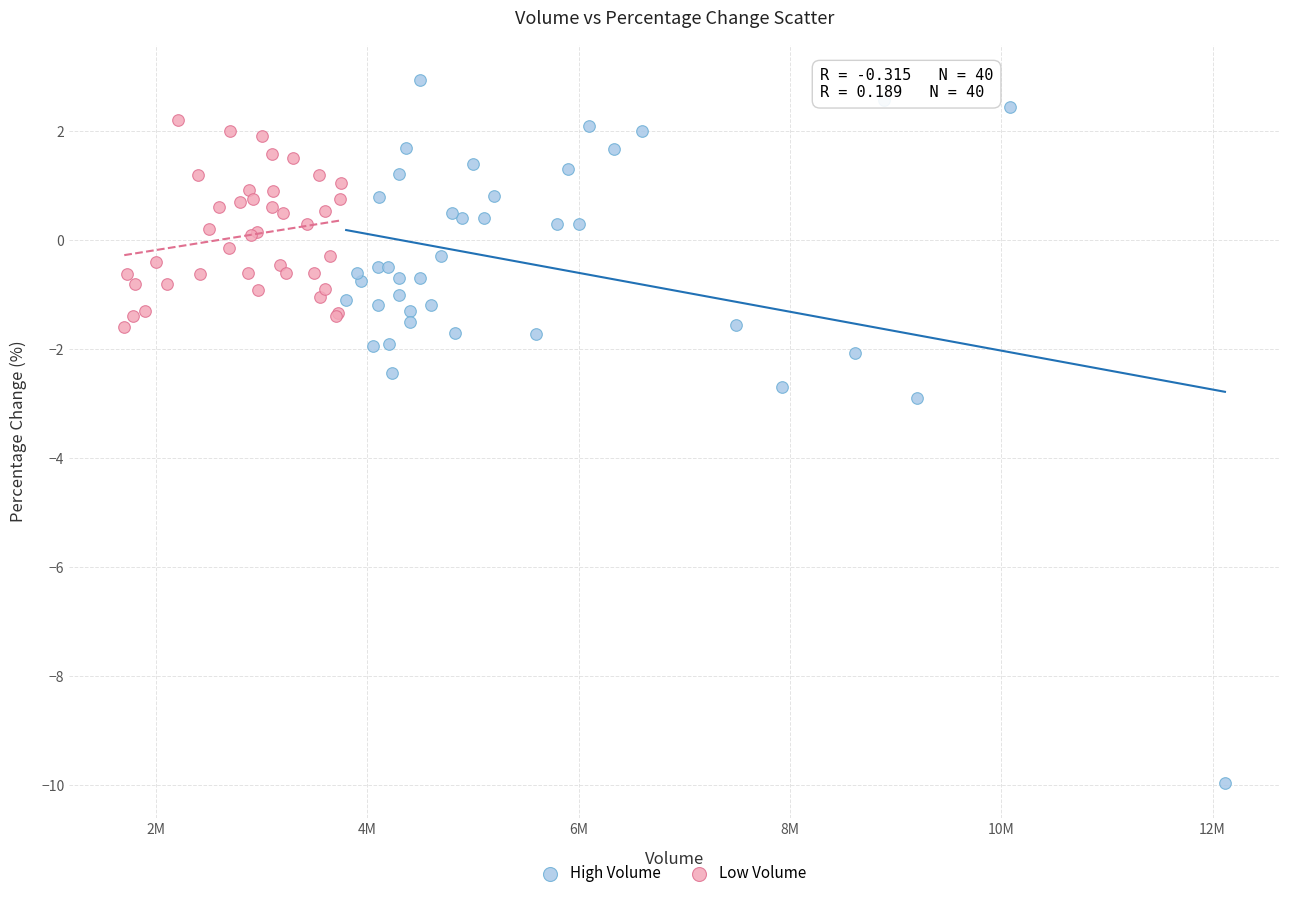

Which series reaches the minimum Y coordinate?

High Volume